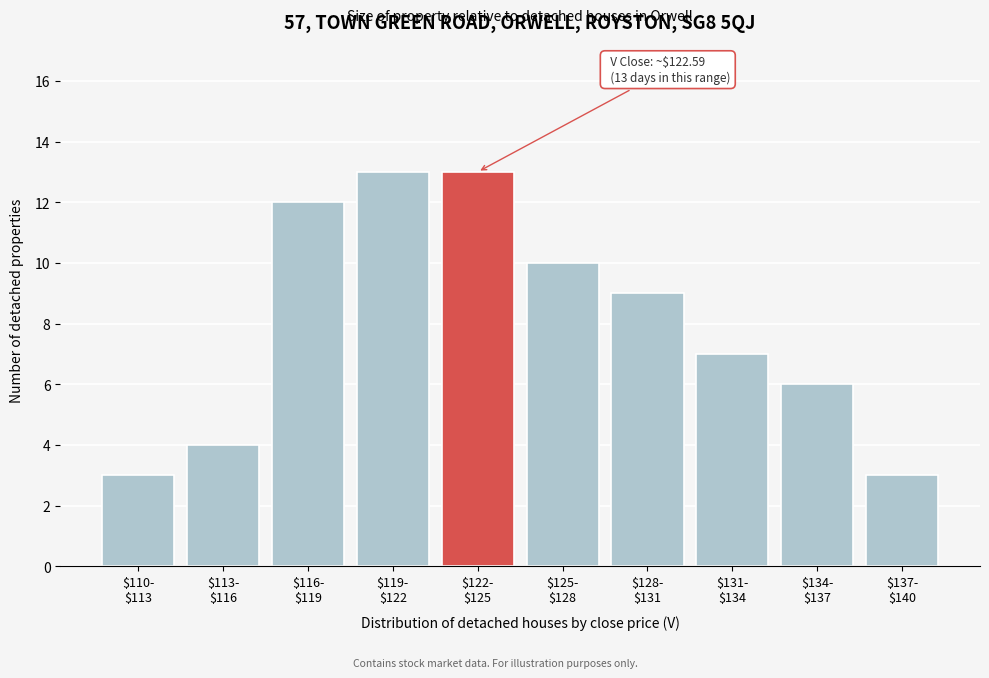

Reading left to right, what are all the values shown in this chart?

3	4	12	13	13	10	9	7	6	3